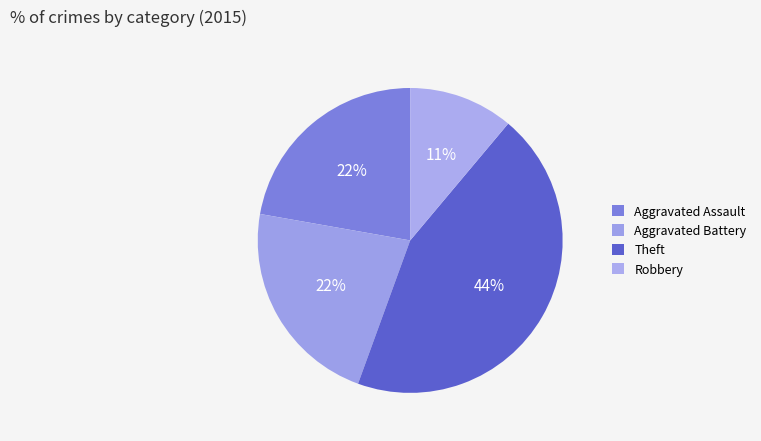

Between Theft and Aggravated Assault, which is larger?

Theft